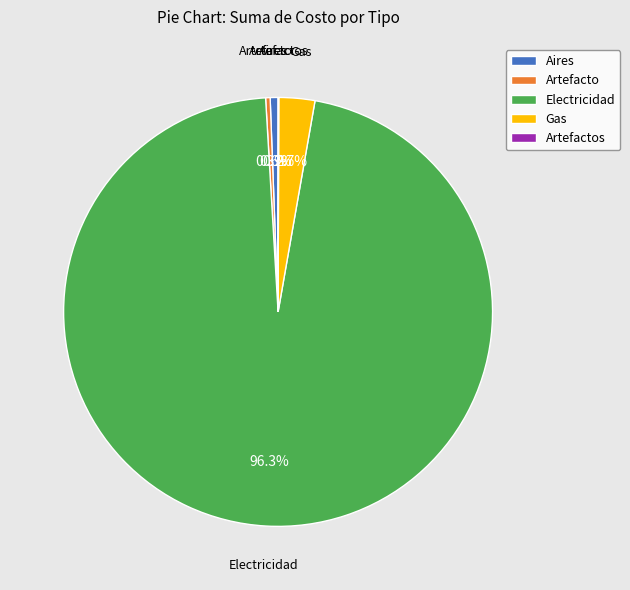

Is Aires the majority of the pie?

No